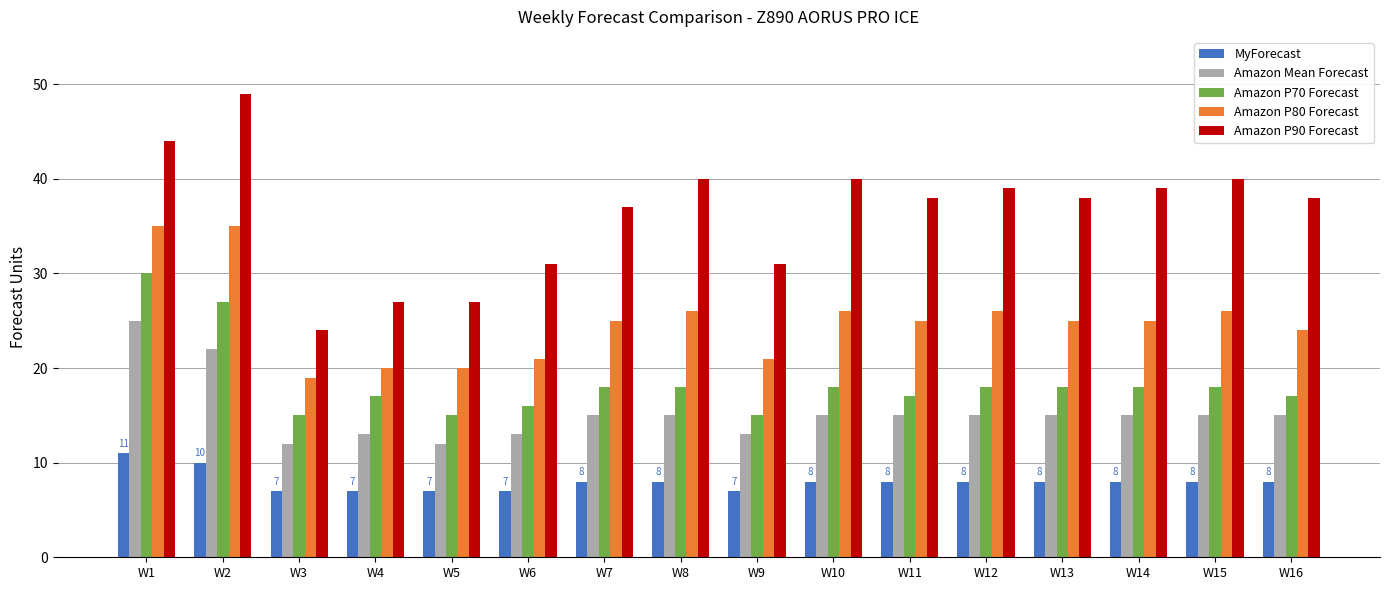

Reading left to right, what are all the values shown in this chart?

MyForecast: W1=11	W2=10	W3=7	W4=7	W5=7	W6=7	W7=8	W8=8	W9=7	W10=8	W11=8	W12=8	W13=8	W14=8	W15=8	W16=8
Amazon Mean Forecast: W1=25	W2=22	W3=12	W4=13	W5=12	W6=13	W7=15	W8=15	W9=13	W10=15	W11=15	W12=15	W13=15	W14=15	W15=15	W16=15
Amazon P70 Forecast: W1=30	W2=27	W3=15	W4=17	W5=15	W6=16	W7=18	W8=18	W9=15	W10=18	W11=17	W12=18	W13=18	W14=18	W15=18	W16=17
Amazon P80 Forecast: W1=35	W2=35	W3=19	W4=20	W5=20	W6=21	W7=25	W8=26	W9=21	W10=26	W11=25	W12=26	W13=25	W14=25	W15=26	W16=24
Amazon P90 Forecast: W1=44	W2=49	W3=24	W4=27	W5=27	W6=31	W7=37	W8=40	W9=31	W10=40	W11=38	W12=39	W13=38	W14=39	W15=40	W16=38